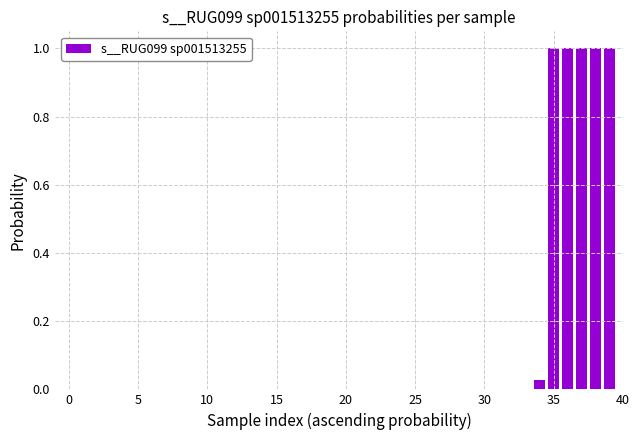

What is the maximum value shown in the chart?

1.0